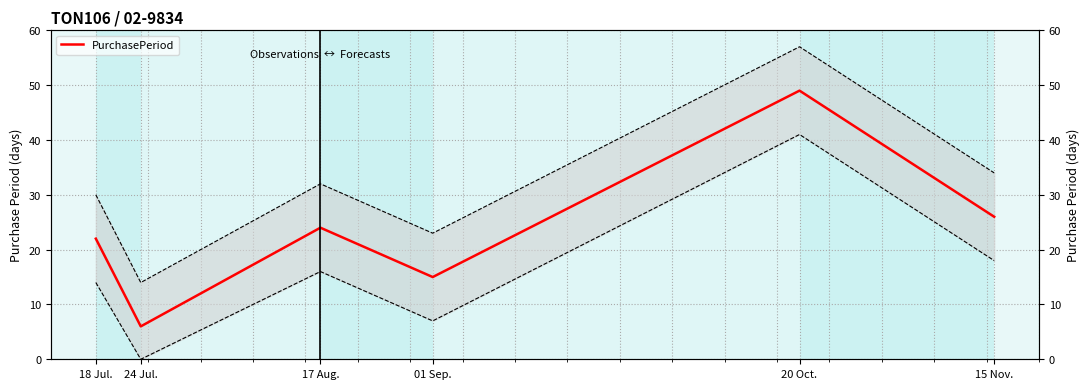

What is the sum of all values?

142